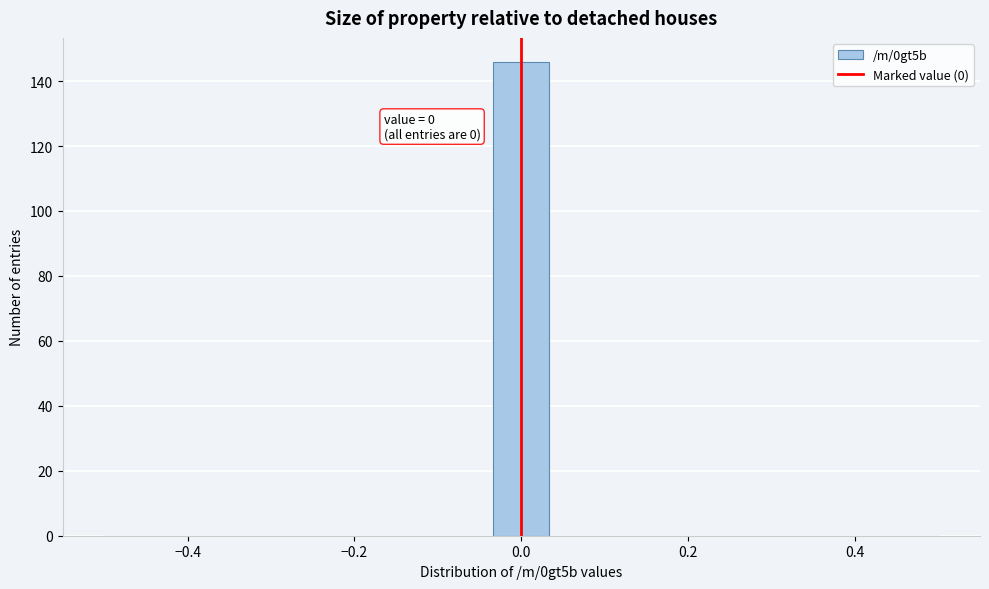

Read against the x-axis, roughly where is the centre of the tallest bar?

0.00